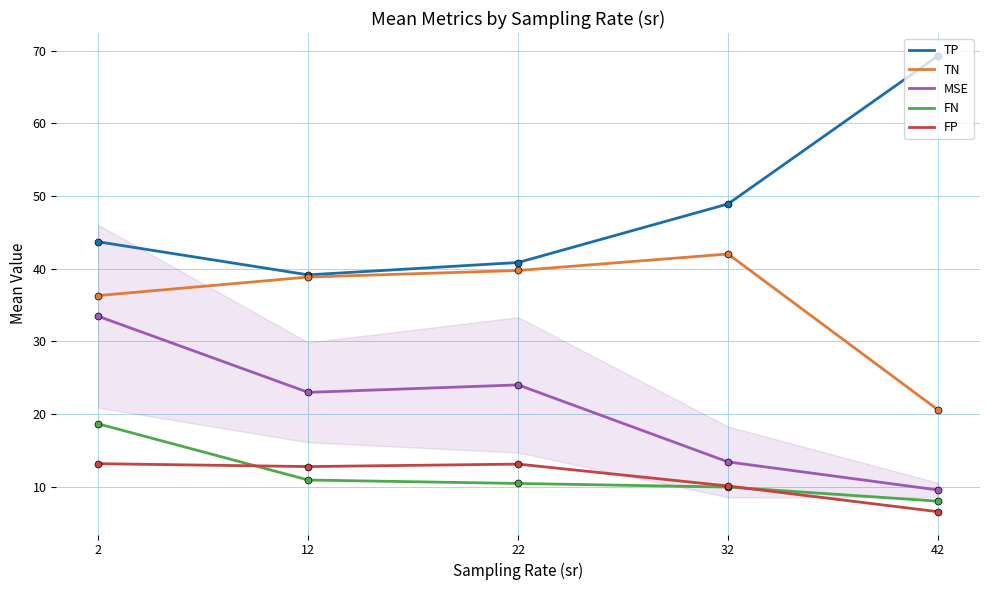

Is the value of FP at 2 greater than the value of TP at 12?

No